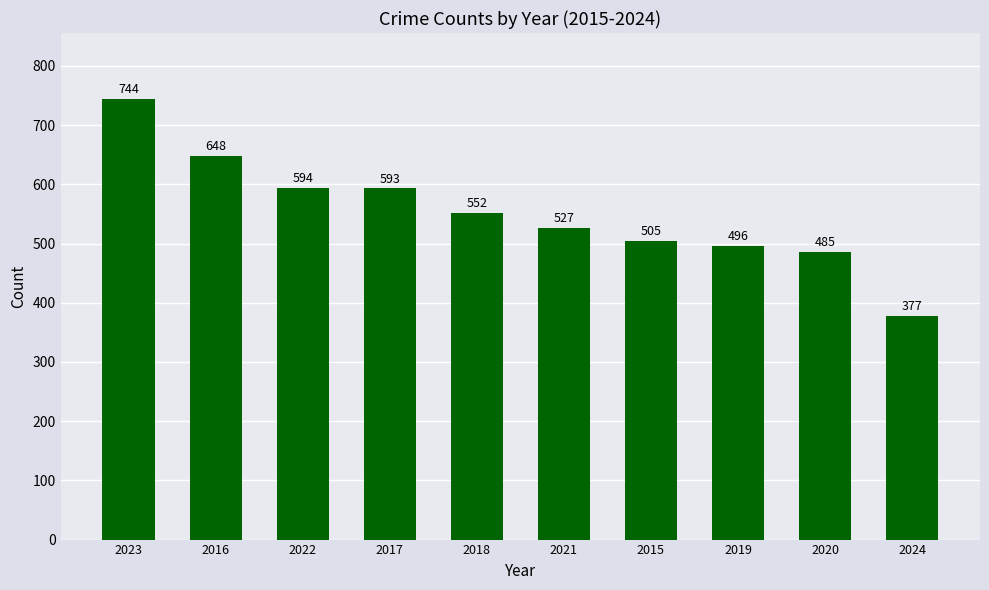

Is it true that the value at 2018 is 552?

True